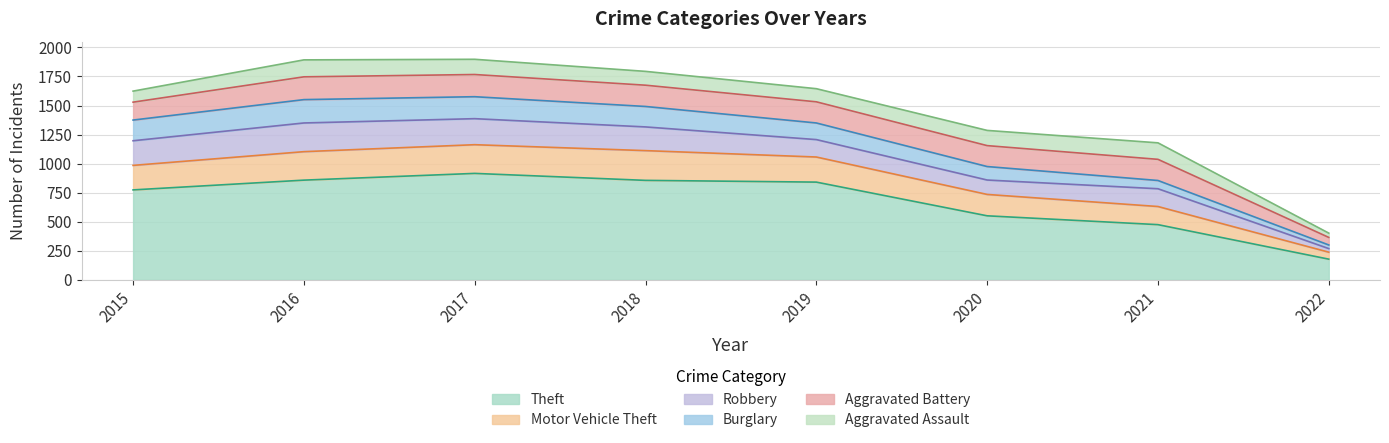

True or false: Theft and Aggravated Battery intersect in this chart.

False